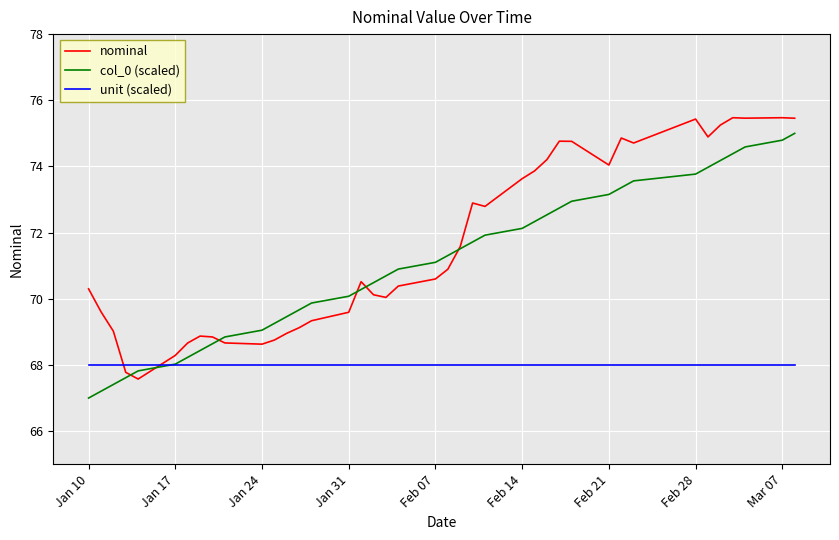

True or false: unit (scaled) and nominal cross at least once.

True